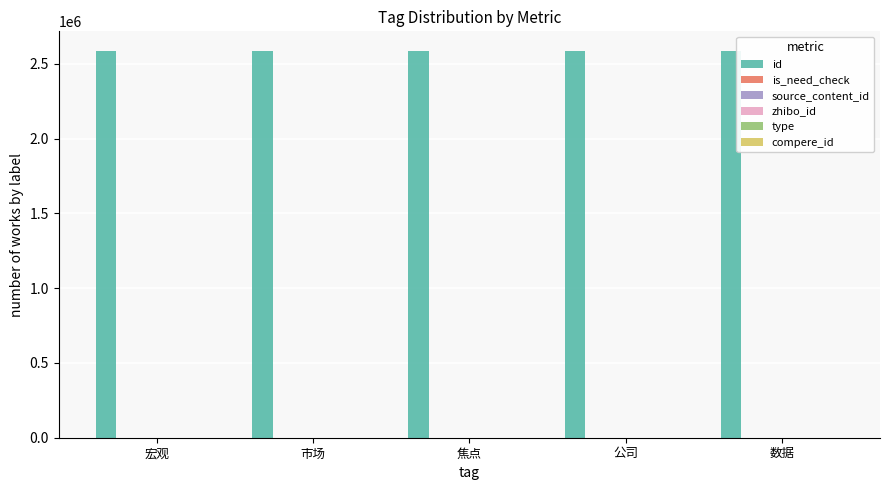

The value of id at 市场 is 2587449. True or false?

True